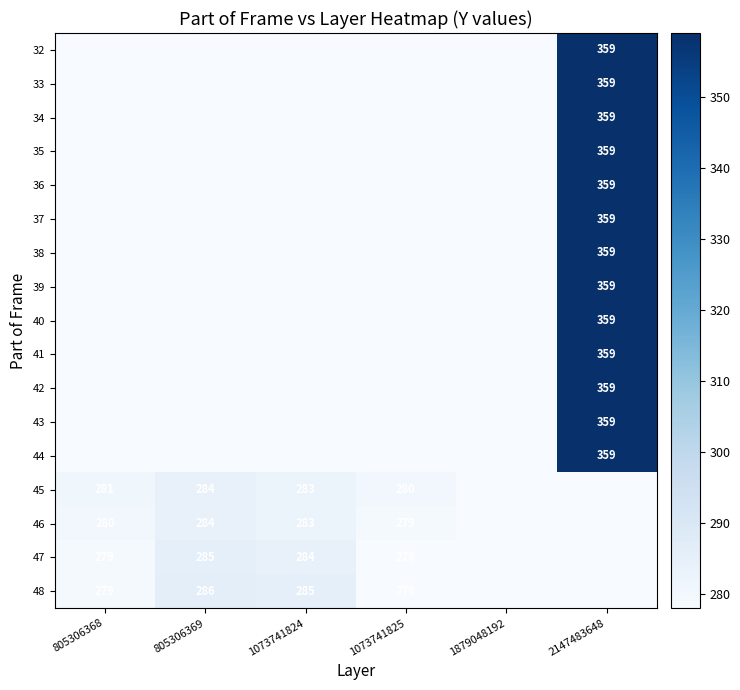

The value of 46 at 805306368 is 161. True or false?

False